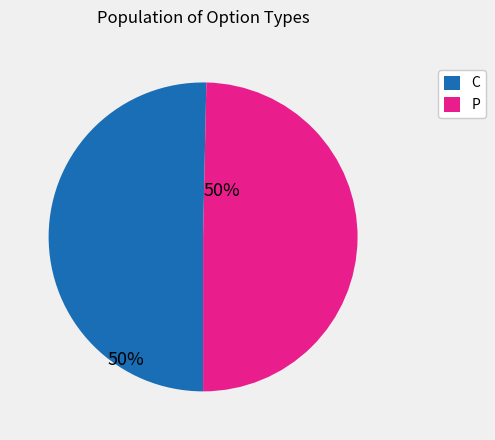

Which slice represents more than half of the pie?

C